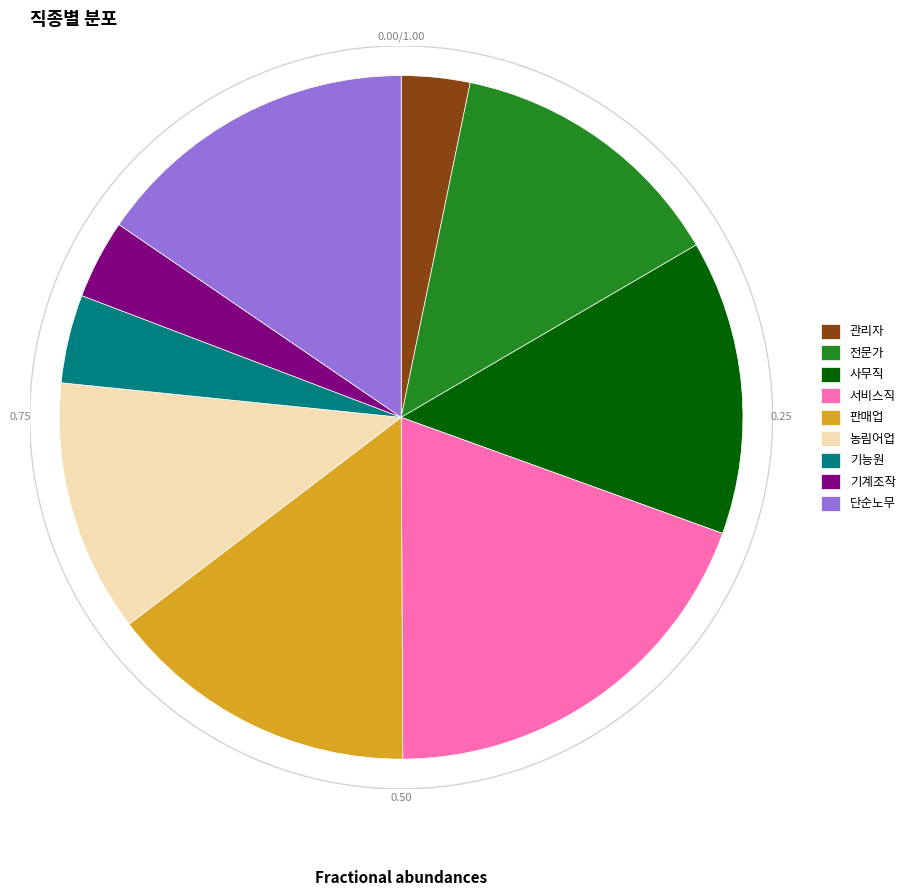

Which slice is the largest?

서비스직